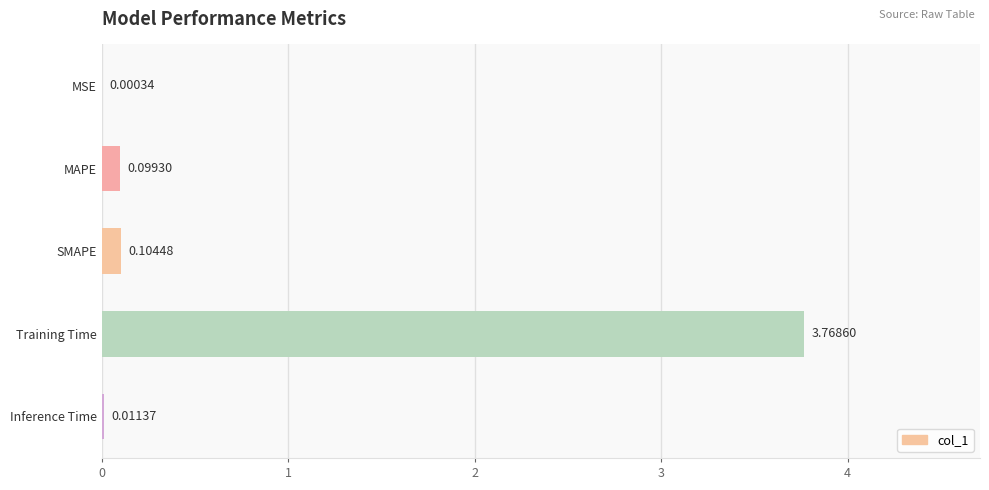

How many series are shown in this chart?

1